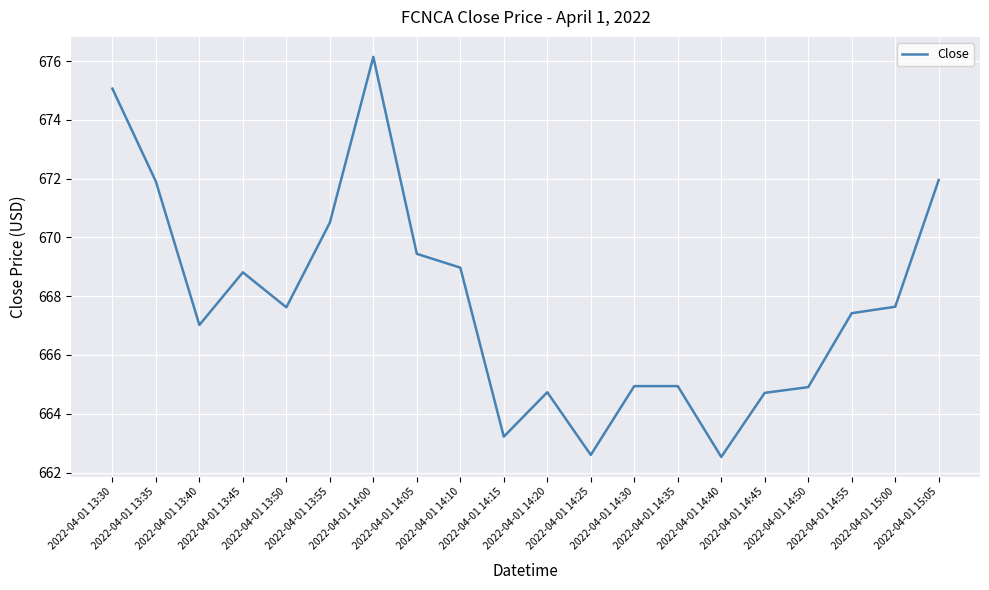

What is the maximum value shown in the chart?

676.1